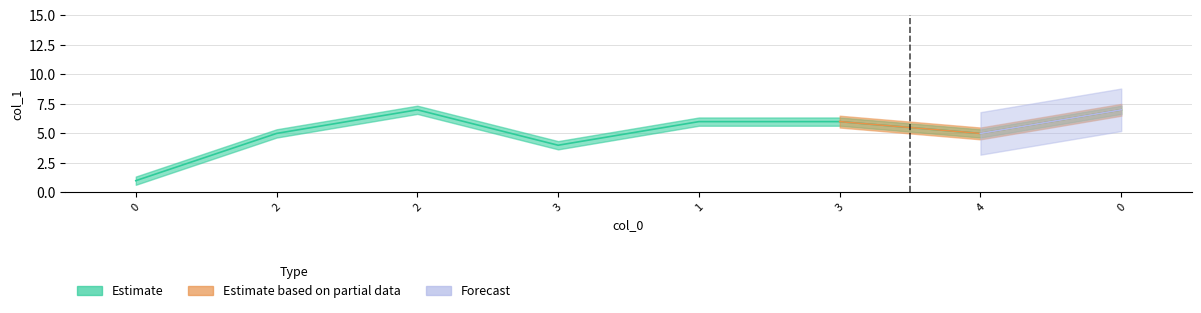

The value at 7 is 2. True or false?

False